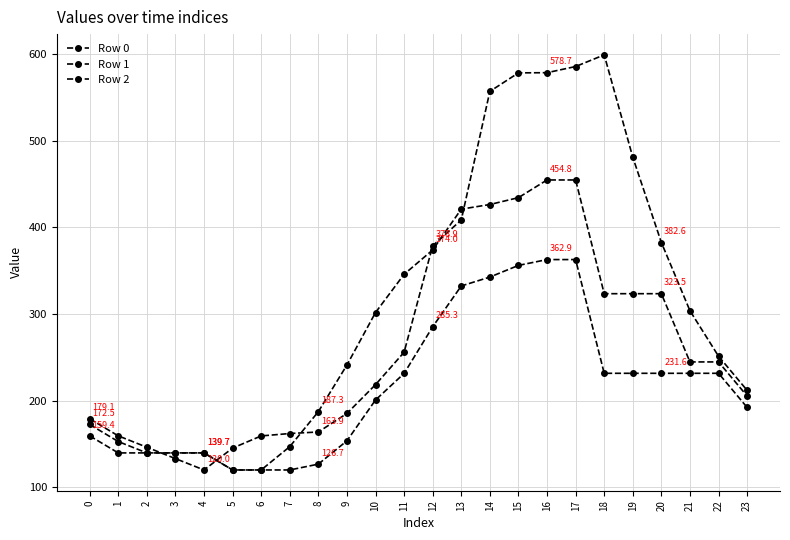

List the series in order of their overall mean, highest first.

Row 0, Row 1, Row 2